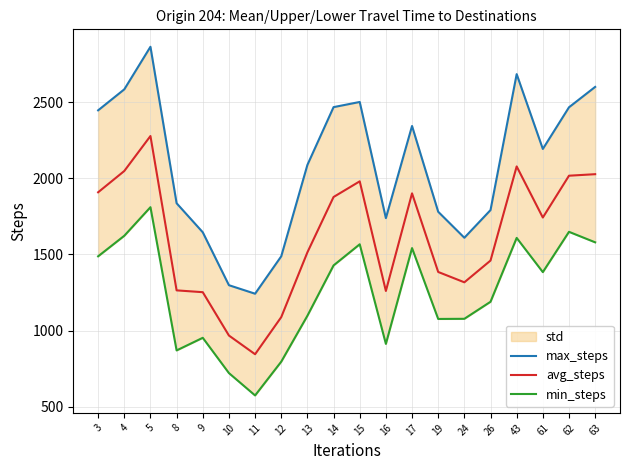

At how many categories does at least one series exceed 2198?

9